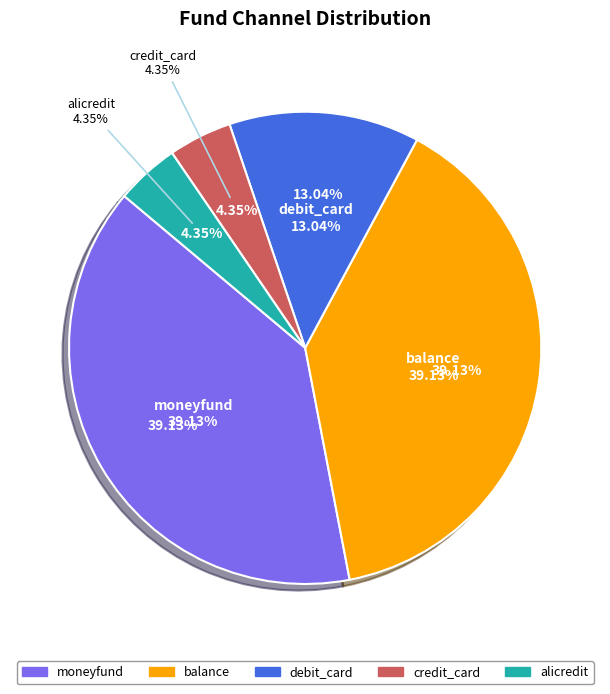

Rank the categories by value from highest to lowest.

moneyfund, balance, debit_card, credit_card, alicredit